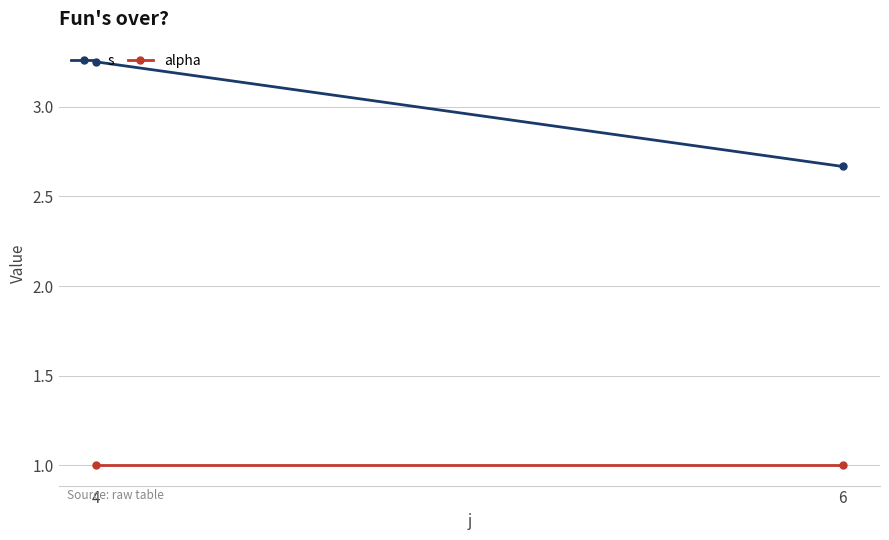

Which series has the widest spread of values?

s